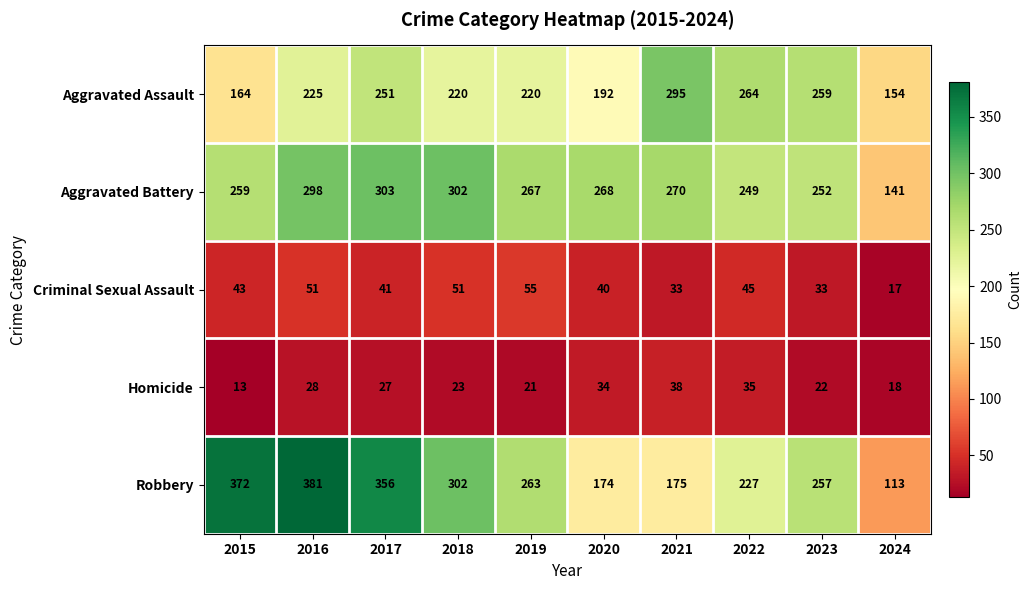

How many series are shown in this chart?

5